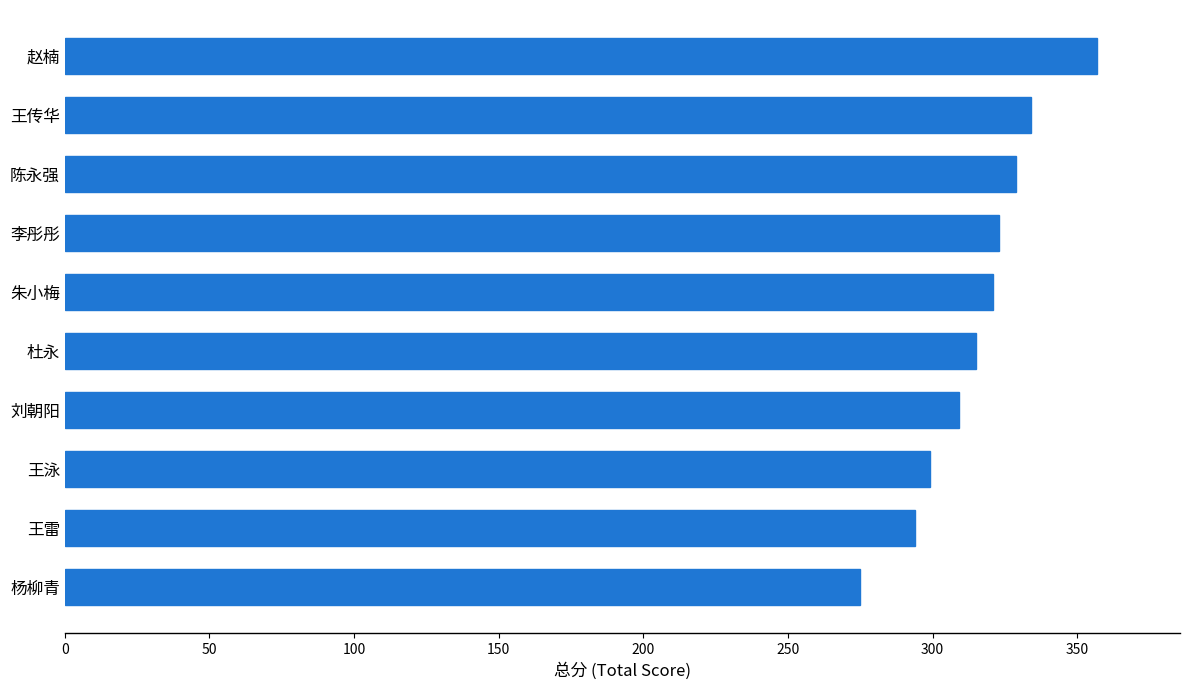

Is it true that the value at 陈永强 is 329?

True